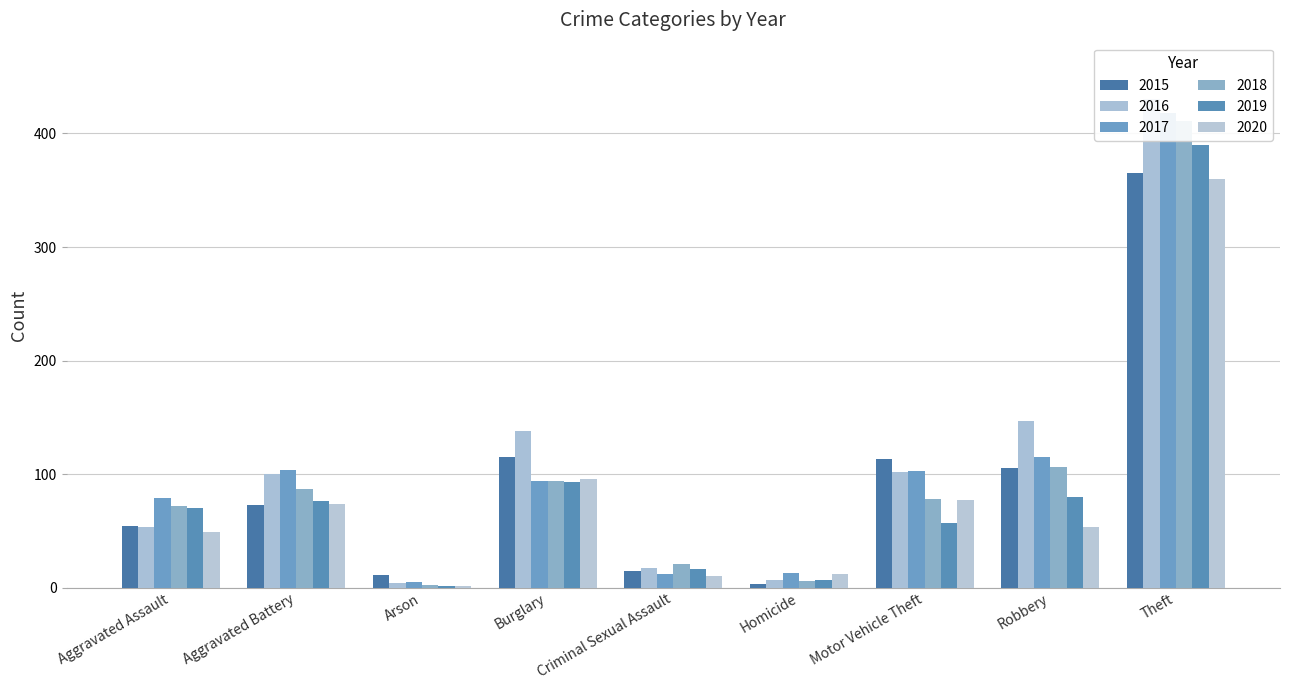

Is it true that 2017 equals 5 at Arson?

True